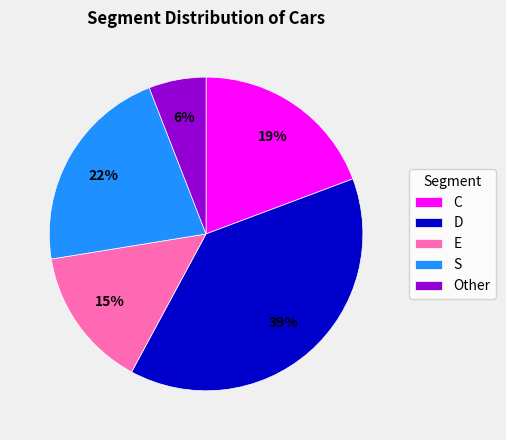

Count the number of slices in the pie.

5